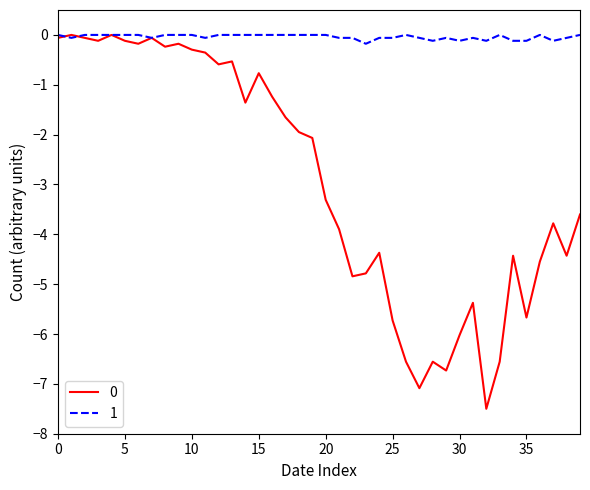

List the series in order of their overall mean, lowest first.

0, 1